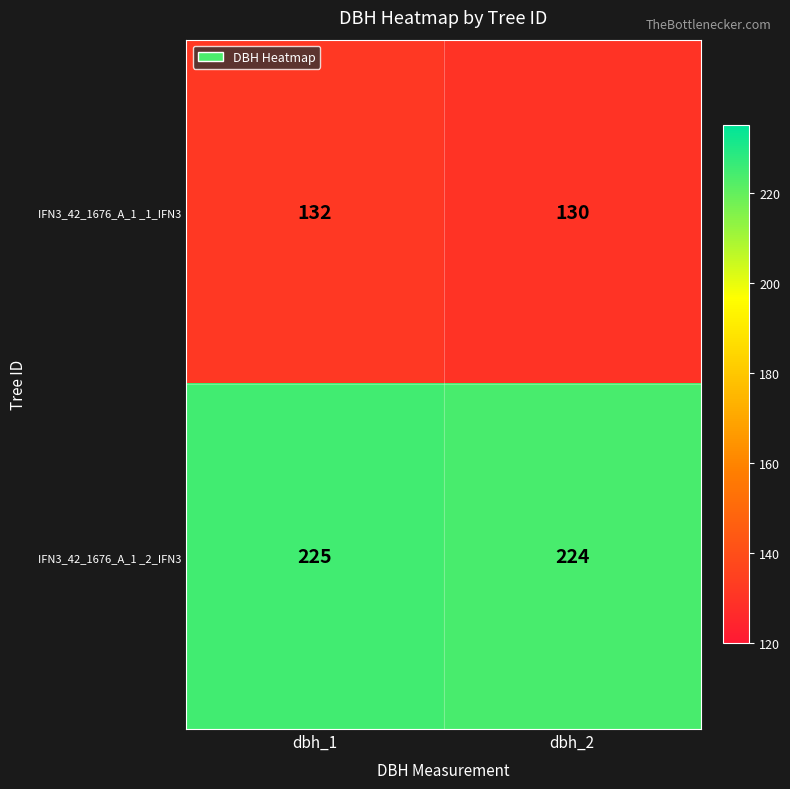

What is the sum of all IFN3_42_1676_A_1 _2_IFN3 values?

449